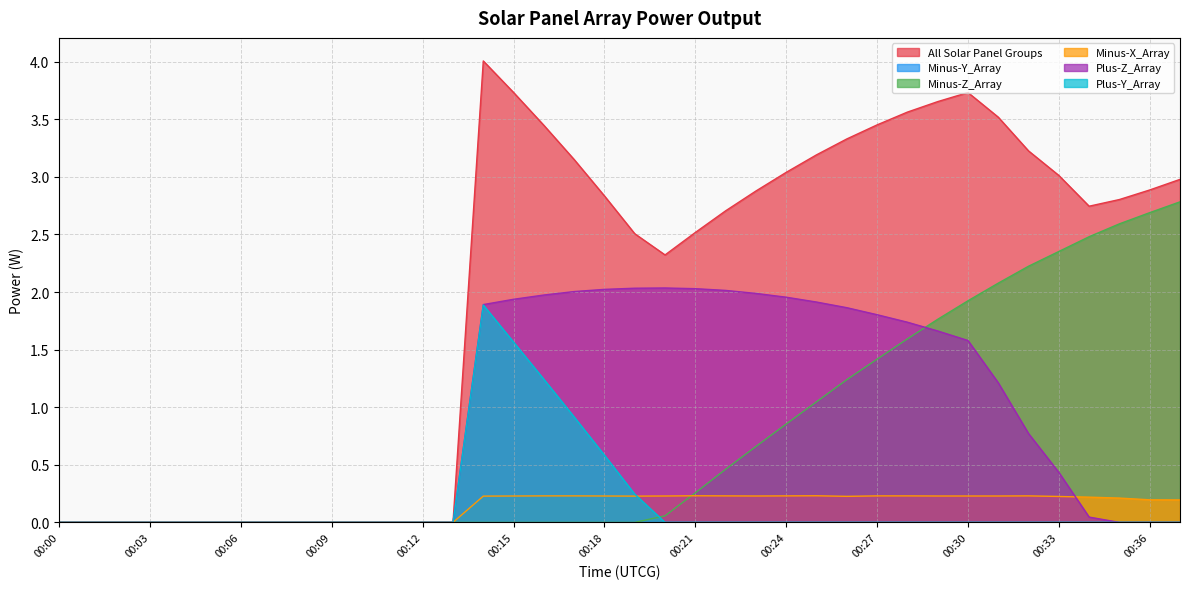

What is the difference between the second highest and second lowest values in the Minus-Z_Array series?

2.7